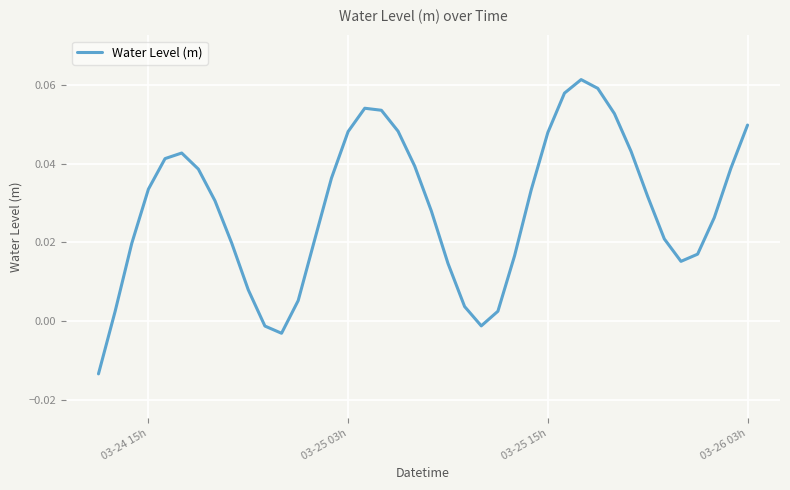

The chart shows a value of 0.1 at 03-25 03h. True or false?

False